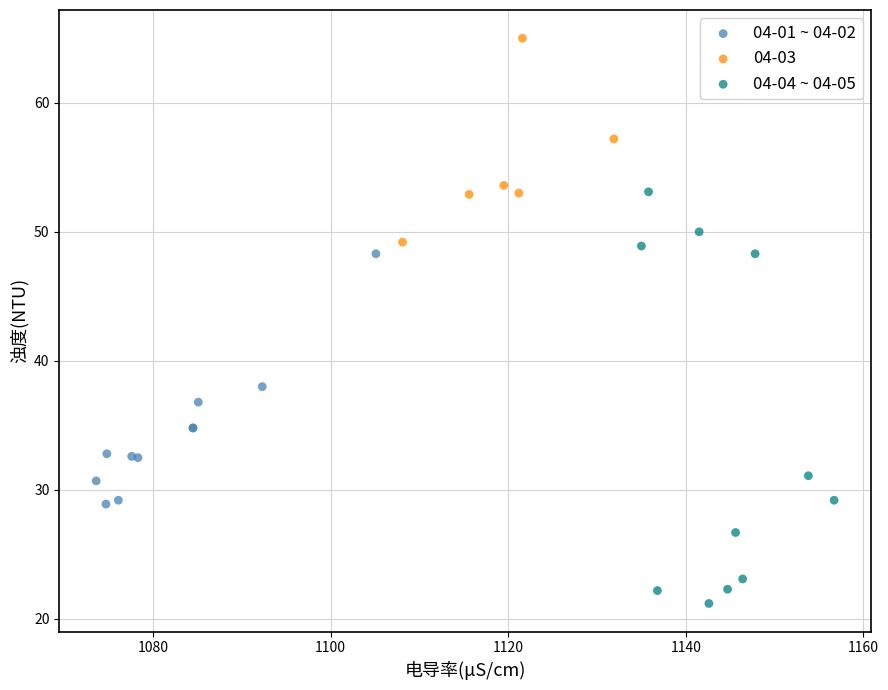

Which series contains the highest Y value?

04-03